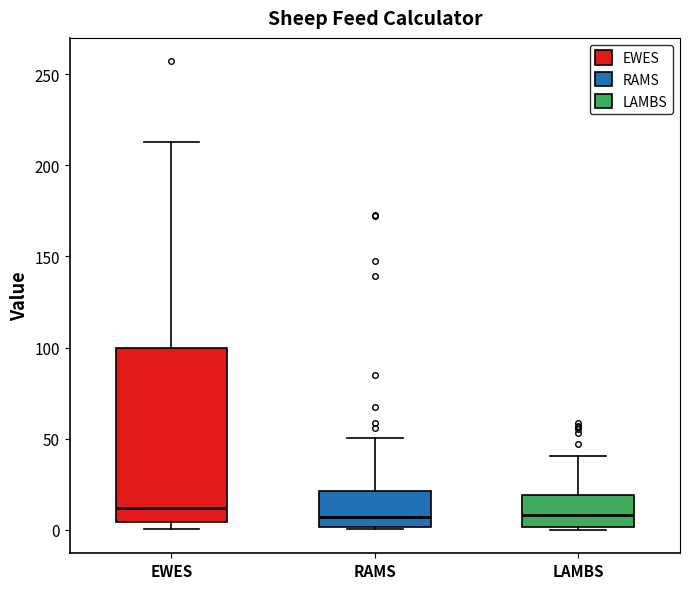

Reading left to right, read every box against the y-axis: the position of its median line, the range the box covers, and the ends of its whiskers. The values are not printed on the chart, so give them approximately, as read against the axis.

EWES: median 10, box 5 to 100, whiskers 0 to 215
RAMS: median 5, box 0 to 20, whiskers 0 to 50
LAMBS: median 10, box 0 to 20, whiskers 0 to 40